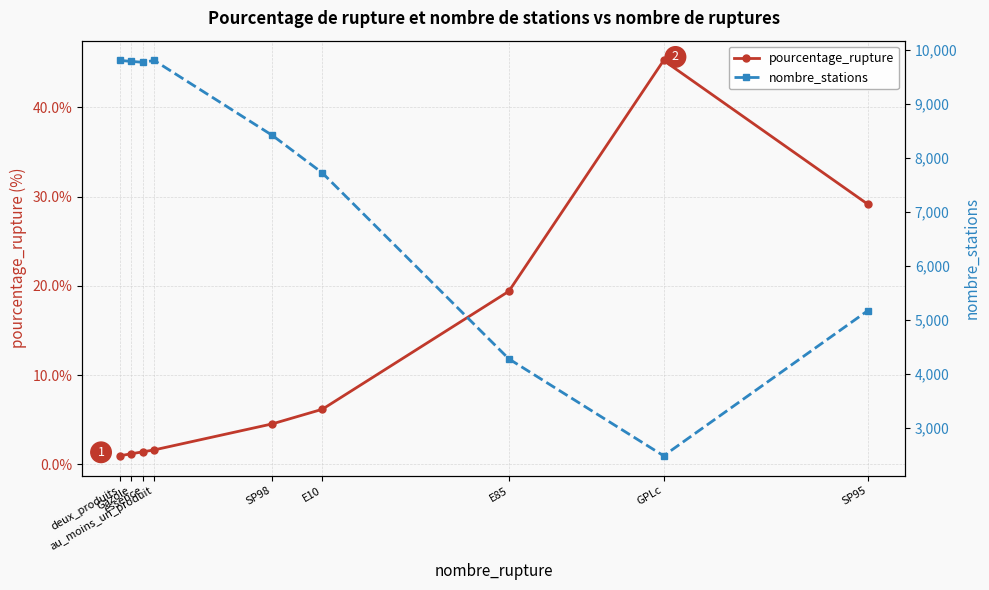

True or false: nombre_stations and pourcentage_rupture intersect in this chart.

False